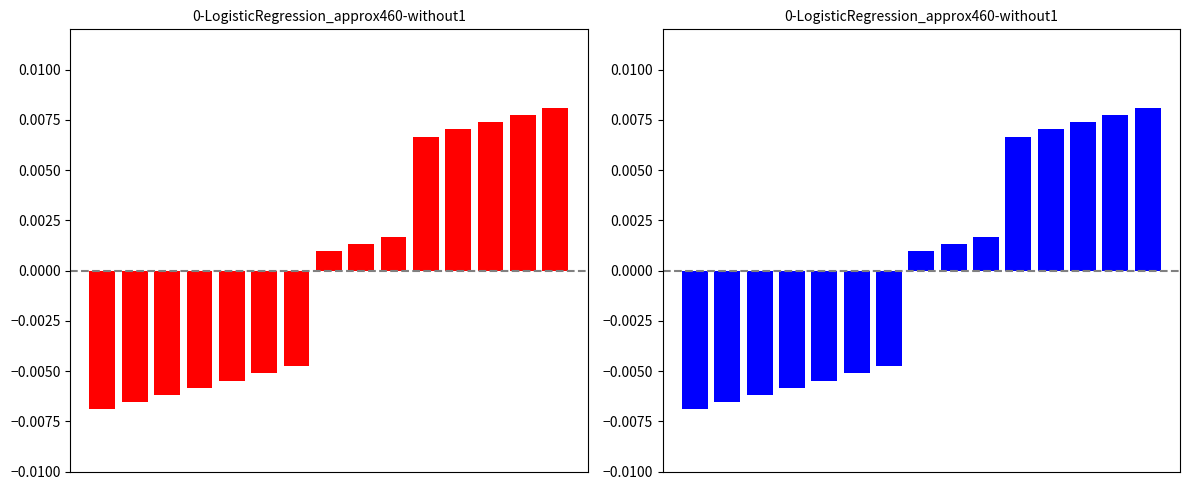

Are the bars grouped side by side (vs. stacked)?

Yes